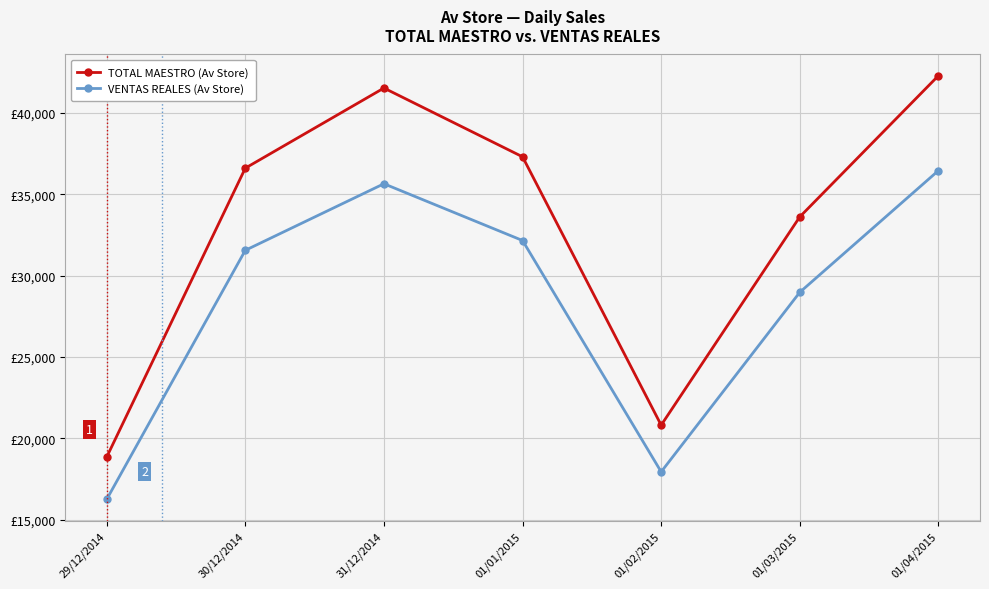

Between 01/01/2015 and 01/03/2015, which series saw the biggest shift?

TOTAL MAESTRO (Av Store)